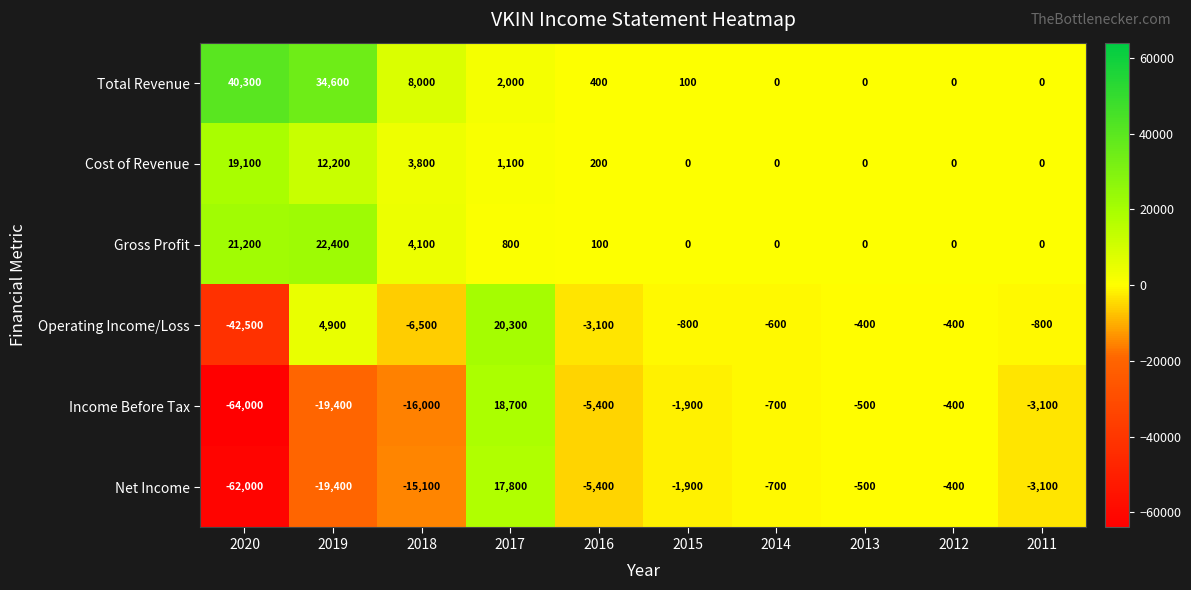

Which series has the largest total across all categories?

Total Revenue